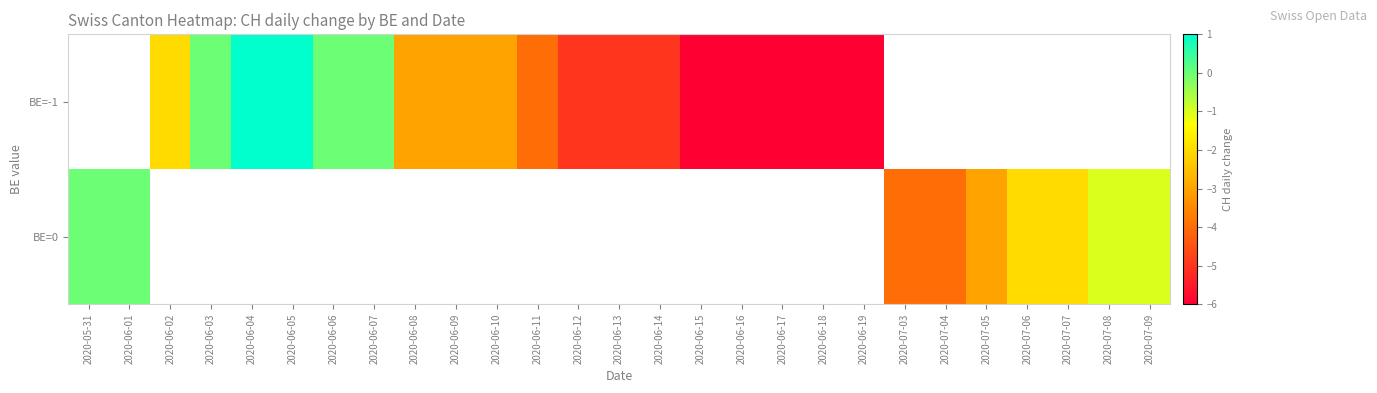

Which series changed the most between 2020-07-03 and 2020-07-04?

row_1